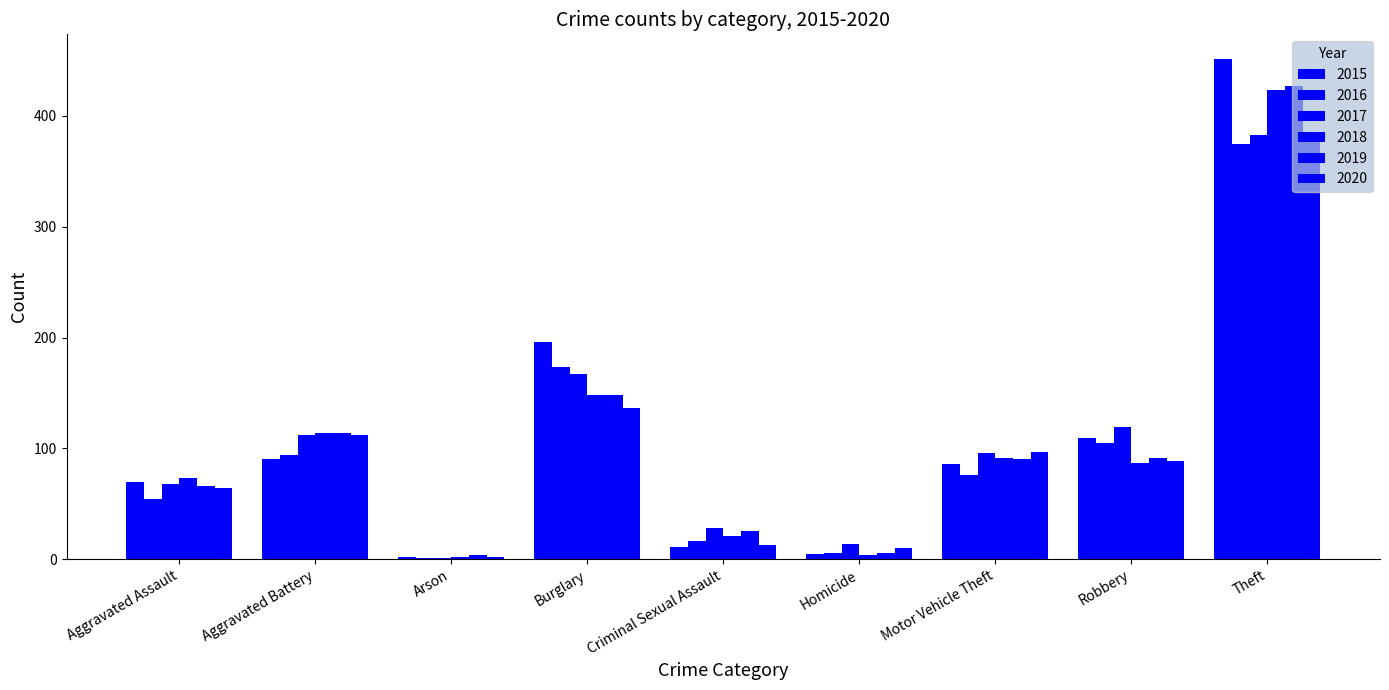

What is the smallest value displayed?

1